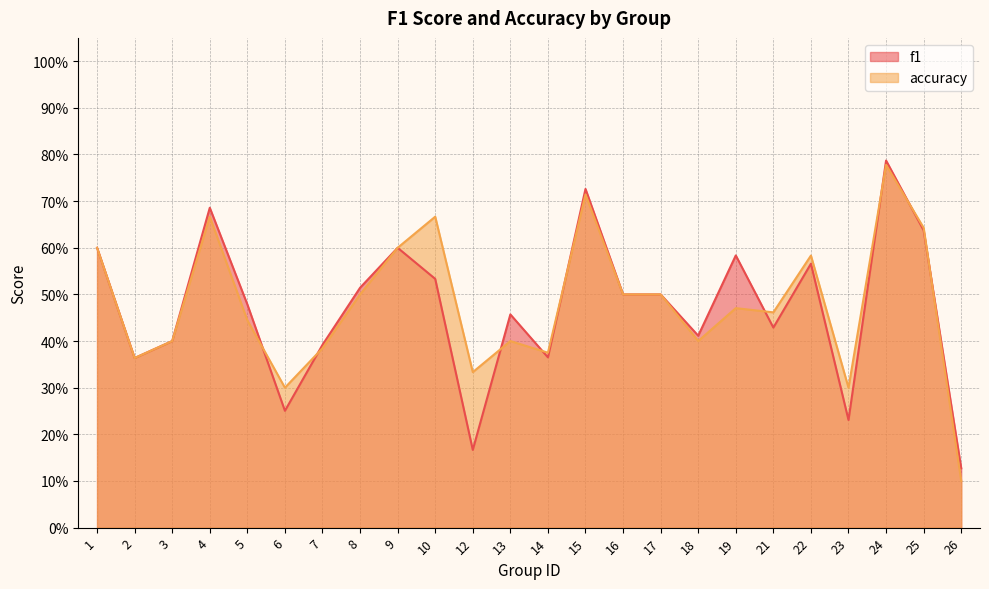

What is the difference between the second highest and second lowest values in the accuracy series?

0.4